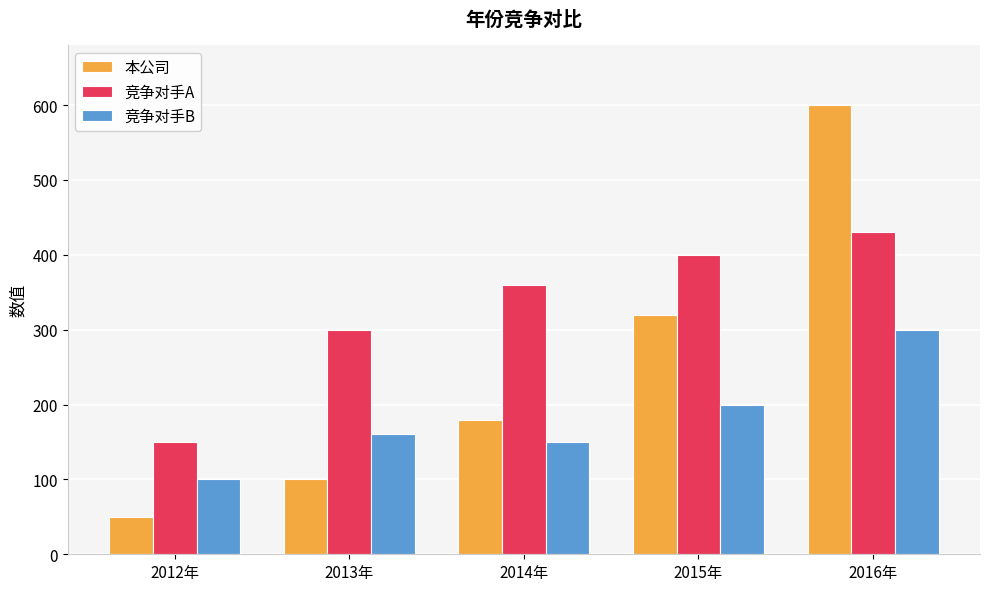

What are all the series names shown in the legend?

本公司, 竞争对手A, 竞争对手B